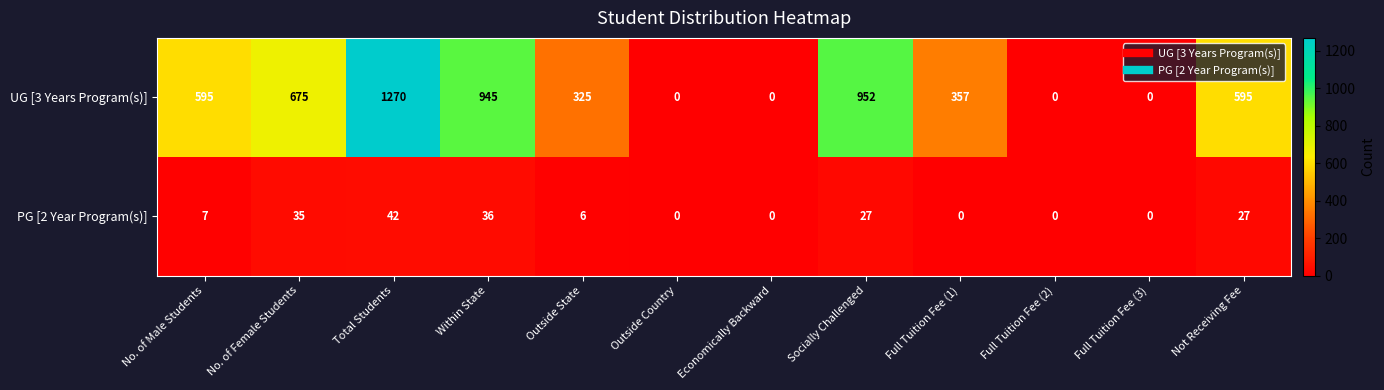

Reading right to left, what are all the values shown in this chart?

UG [3 Years Program(s)]: 595	0	0	357	952	0	0	325	945	1270	675	595
PG [2 Year Program(s)]: 27	0	0	0	27	0	0	6	36	42	35	7